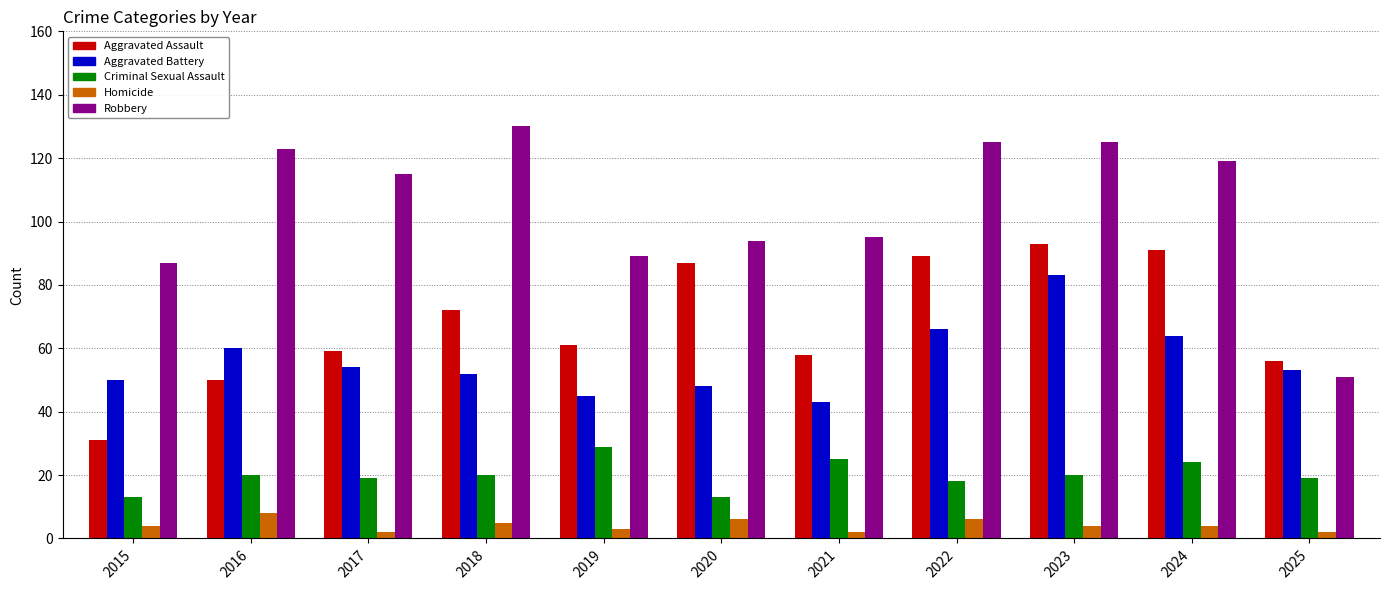

Are the bars horizontal?

No